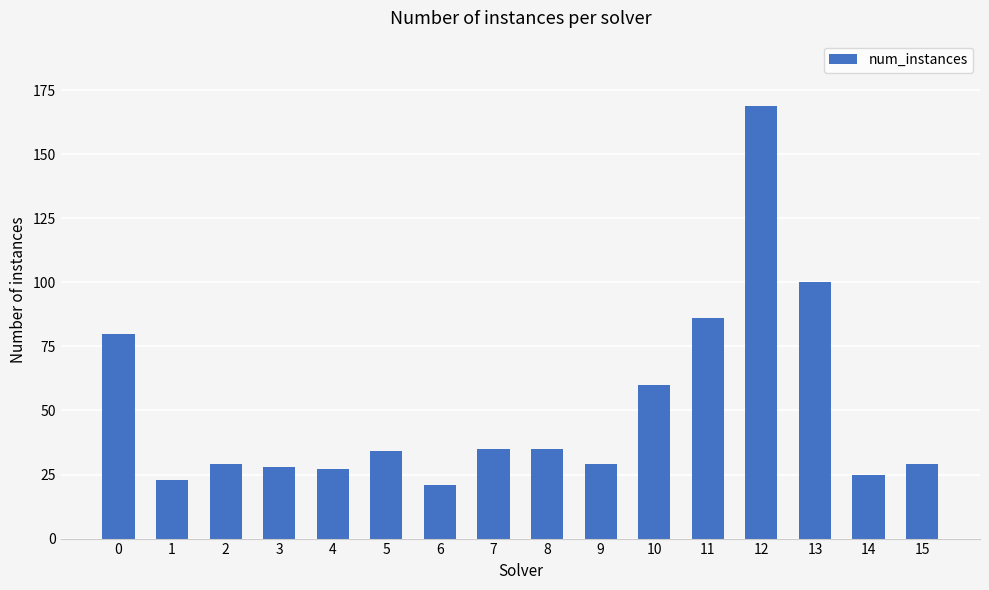

What is the value of the 8th bar from the left?

35